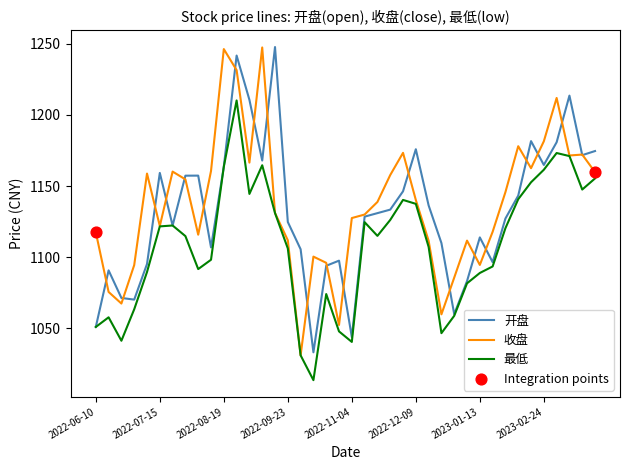

What is the greatest value displayed?

1247.7